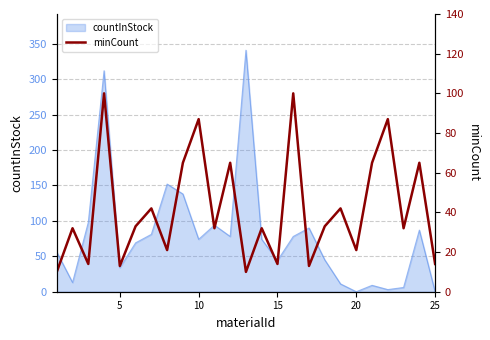

What is the difference between the maximum and minimum values?

90